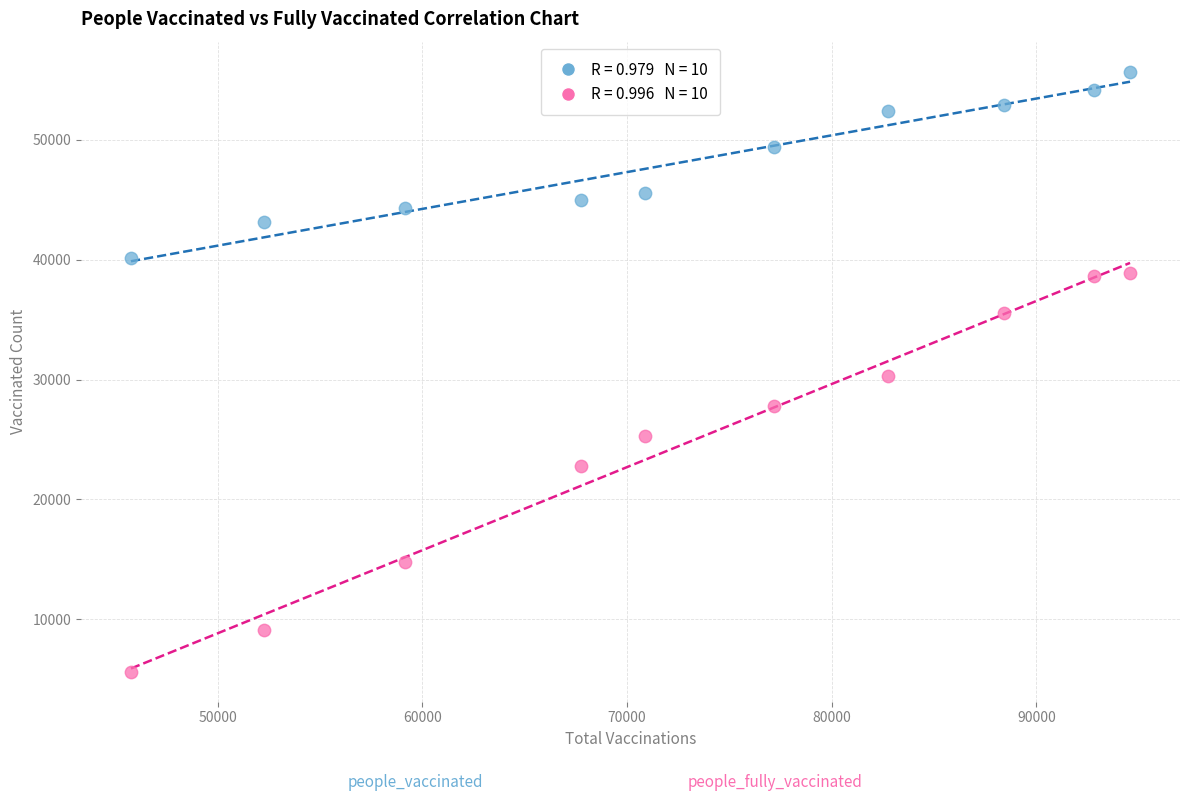

Across all data points, what is the range of Y values (max minus min)?

50063